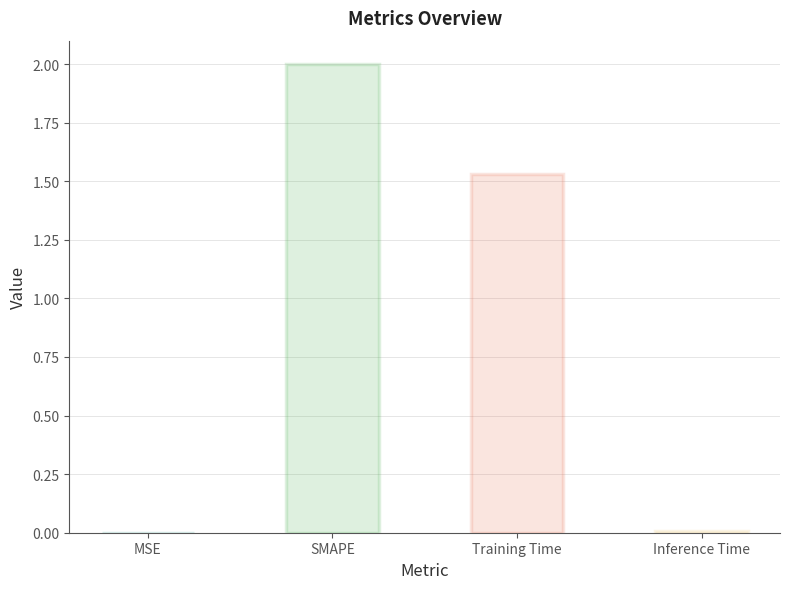

How many bars are there in total?

4